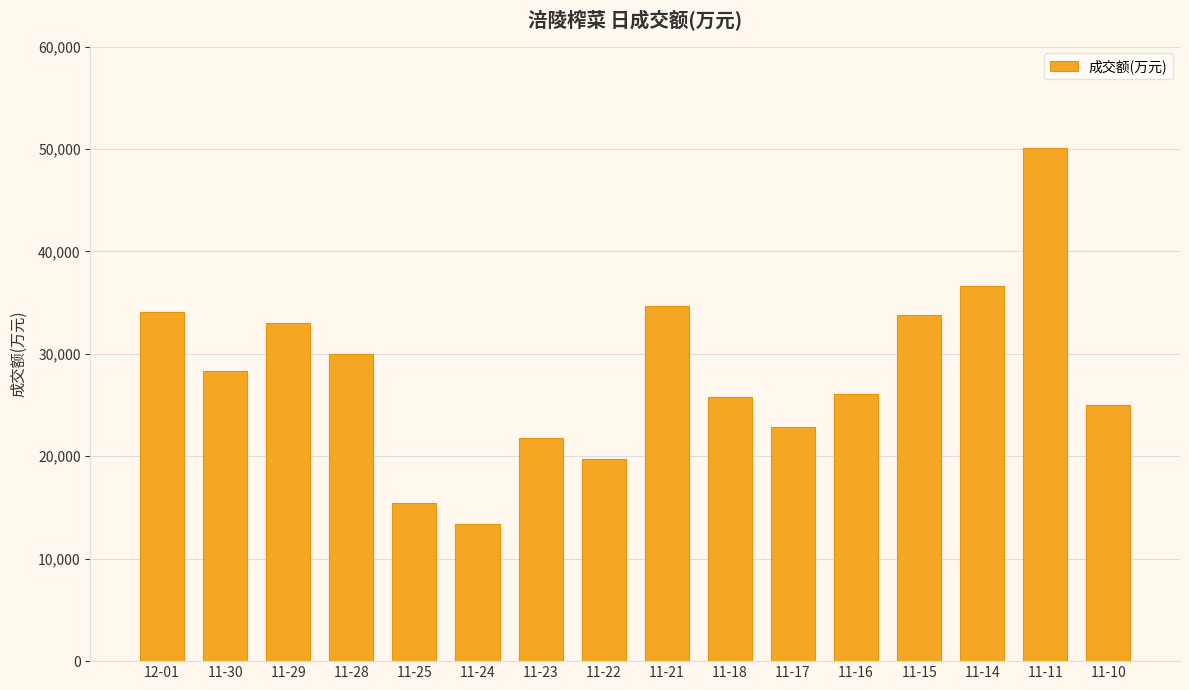

What is the sum of the values at 11-22 and 11-14?

56396